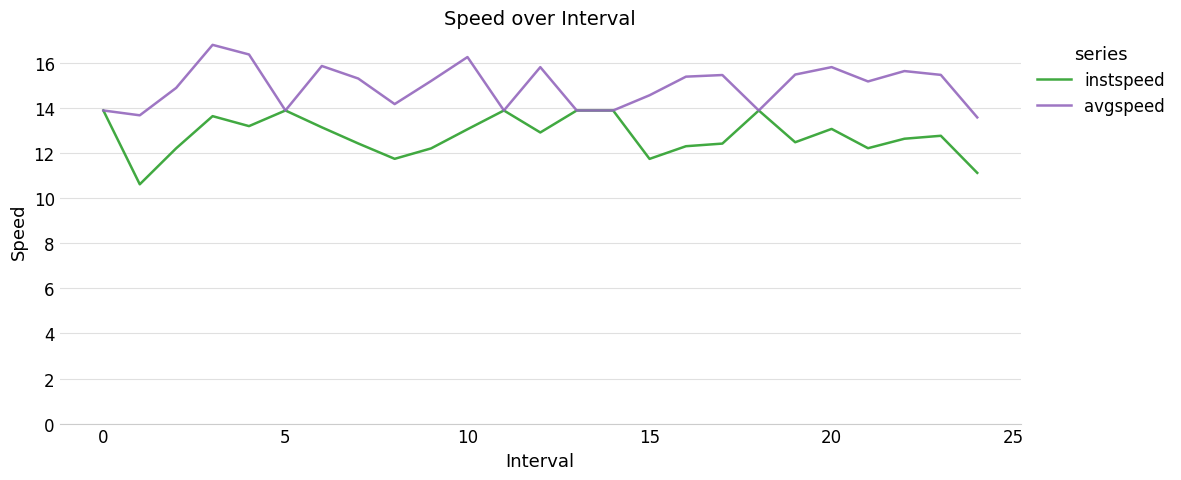

What is the minimum value shown in the chart?

10.6